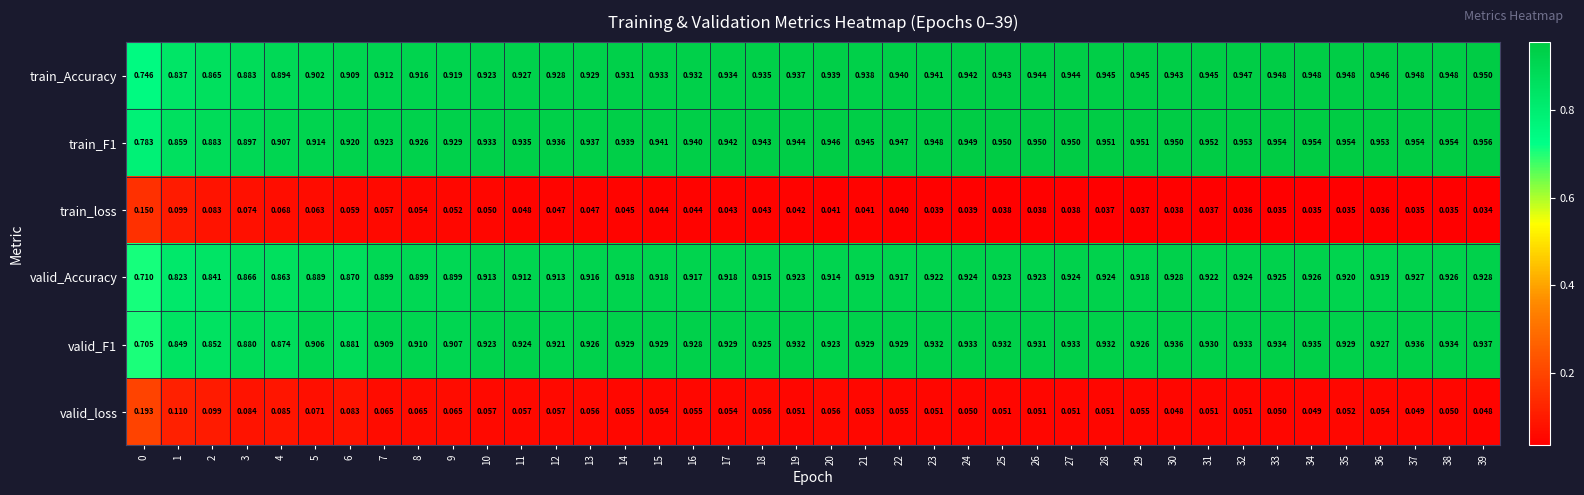

Which series has the largest range (max minus min)?

valid_F1